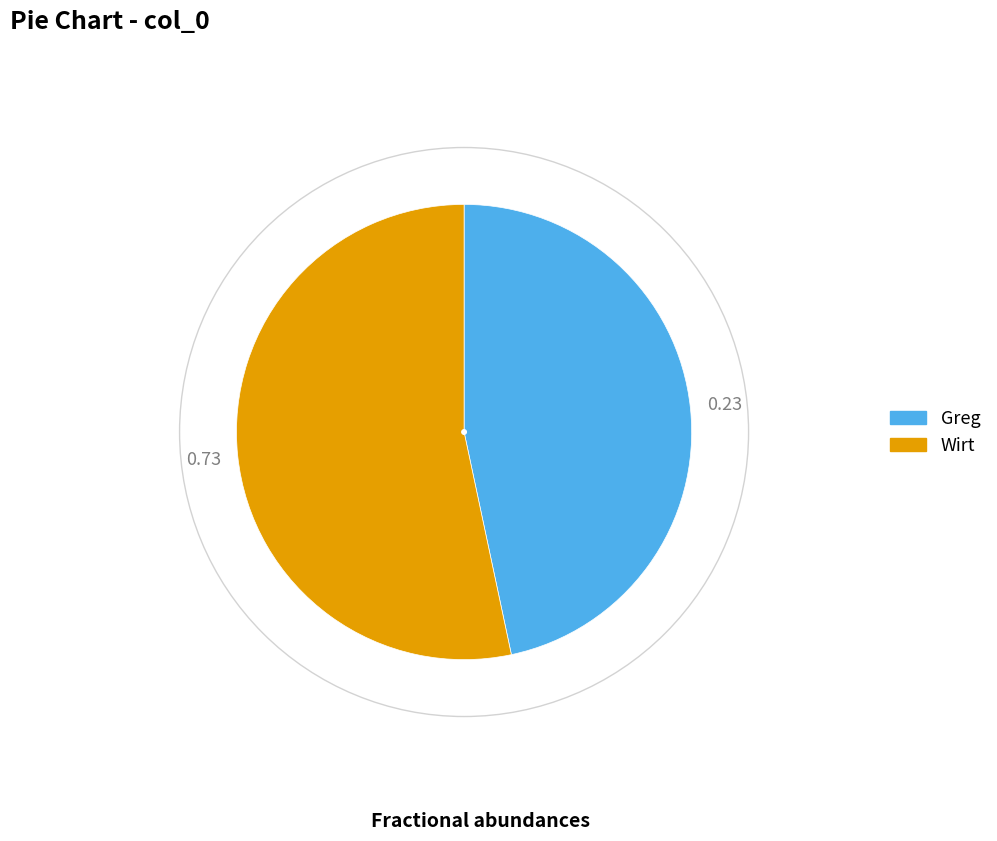

Combined, do Greg and Wirt account for over 50%?

Yes